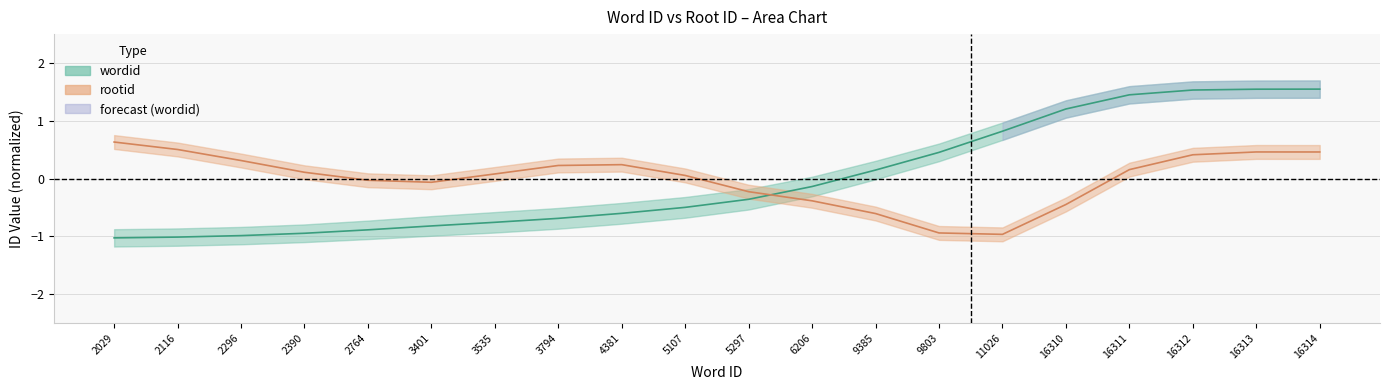

Reading left to right, what are all the values shown in this chart?

2029=-1.0	2116=-1.0	2296=-1.0	2390=-0.9	2764=-0.9	3401=-0.8	3535=-0.8	3794=-0.7	4381=-0.6	5107=-0.5	5297=-0.4	6206=-0.1	9385=0.1	9803=0.5	11026=0.8	16310=1.2	16311=1.4	16312=1.5	16313=1.5	16314=1.5